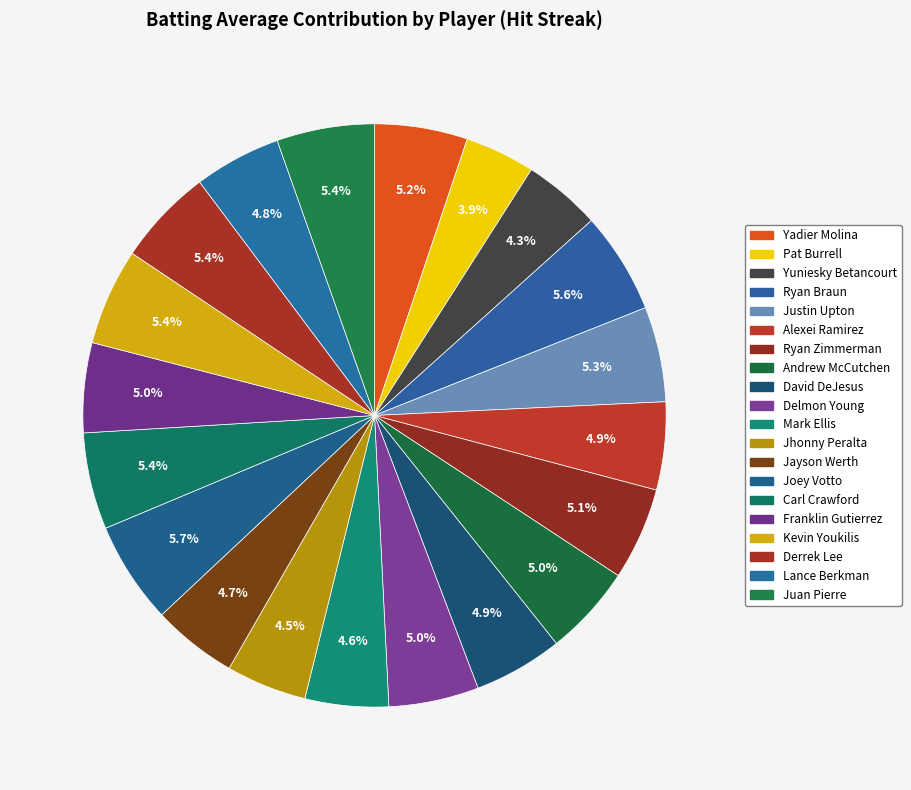

Is there a majority slice in this chart?

No